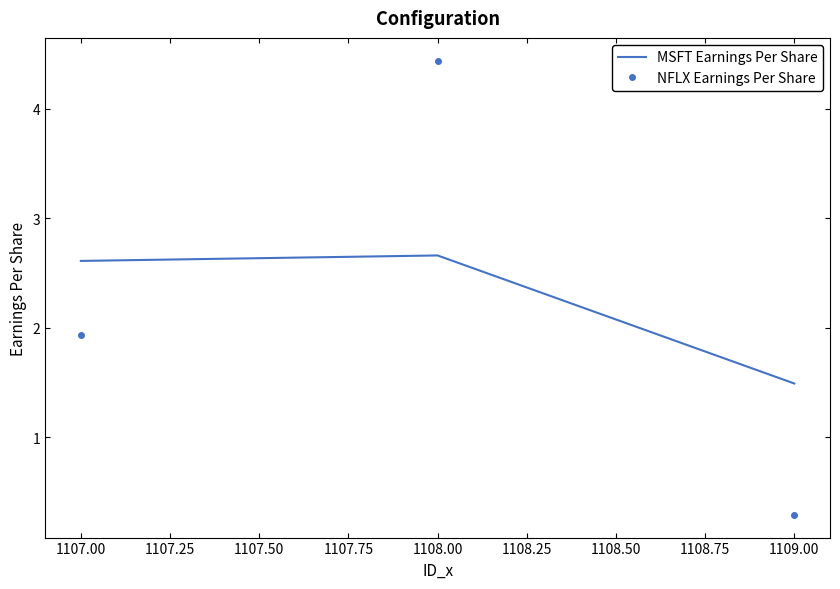

What is the sum of all NFLX Earnings Per Share values?

6.7